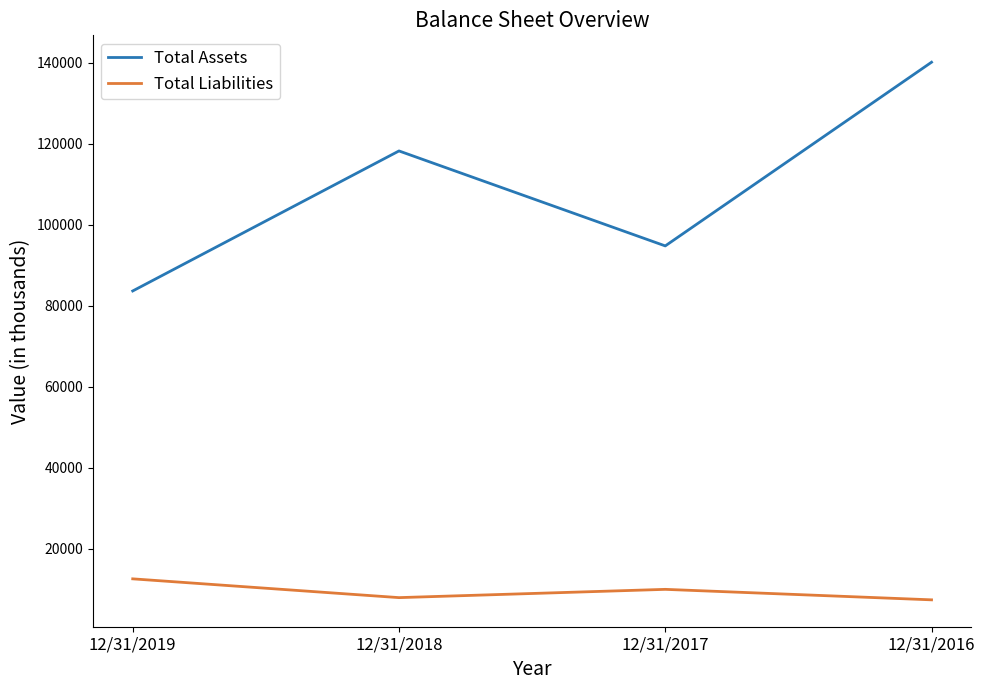

True or false: Total Liabilities has a value of 9940 at 12/31/2017.

True